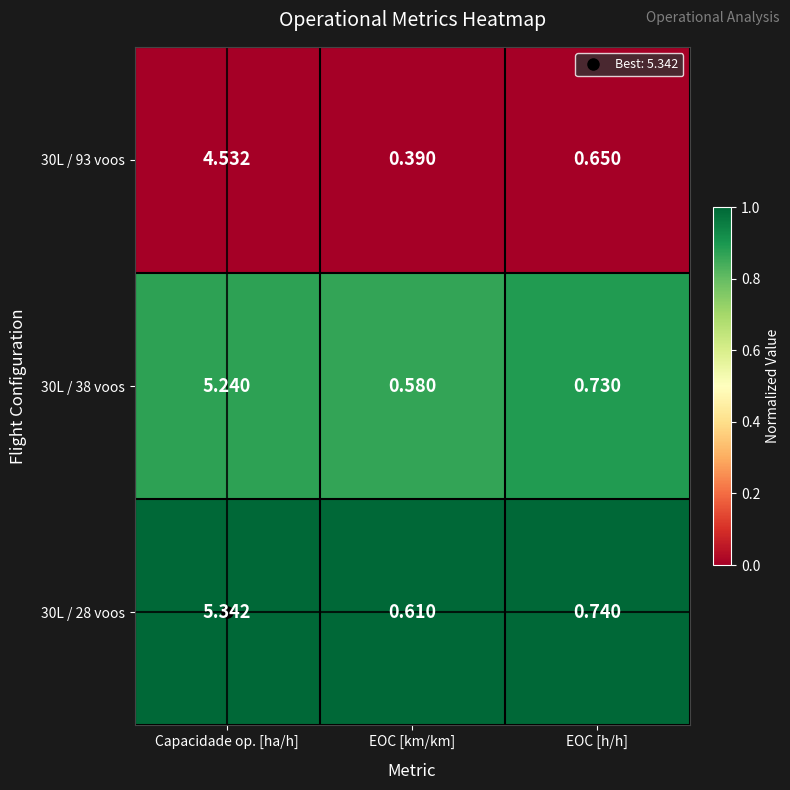

List the labels in order of 30L / 28 voos value, largest first.

Capacidade op. [ha/h], EOC [h/h], EOC [km/km]